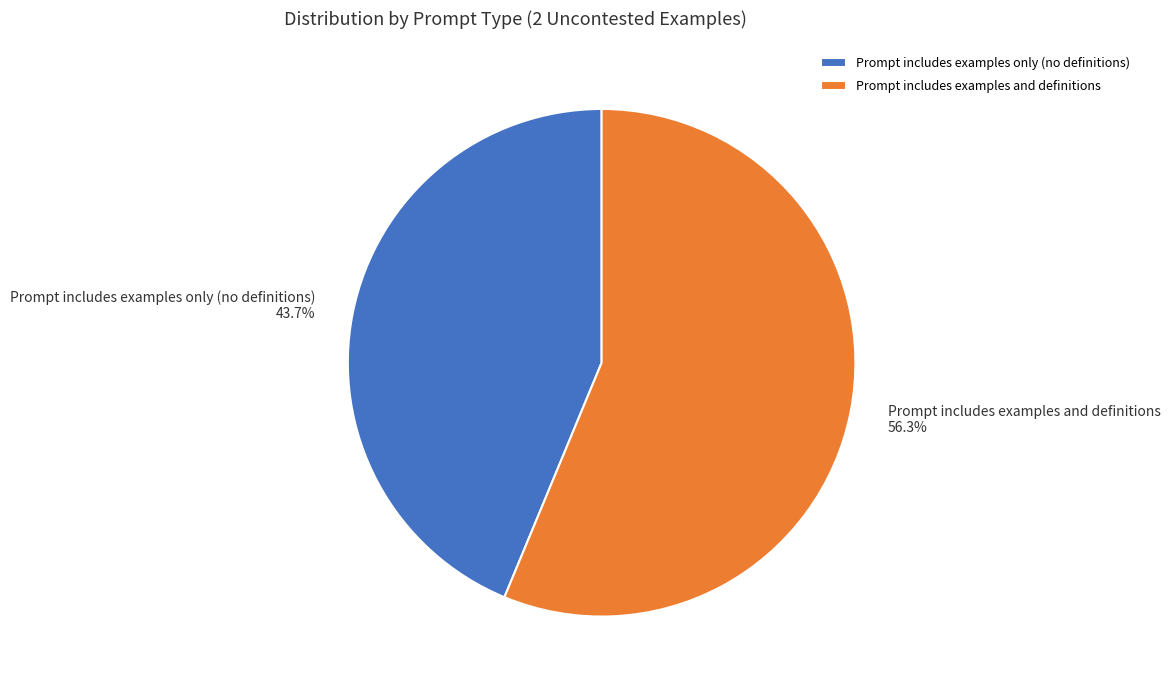

Is there any slice that represents more than half of the pie?

Yes